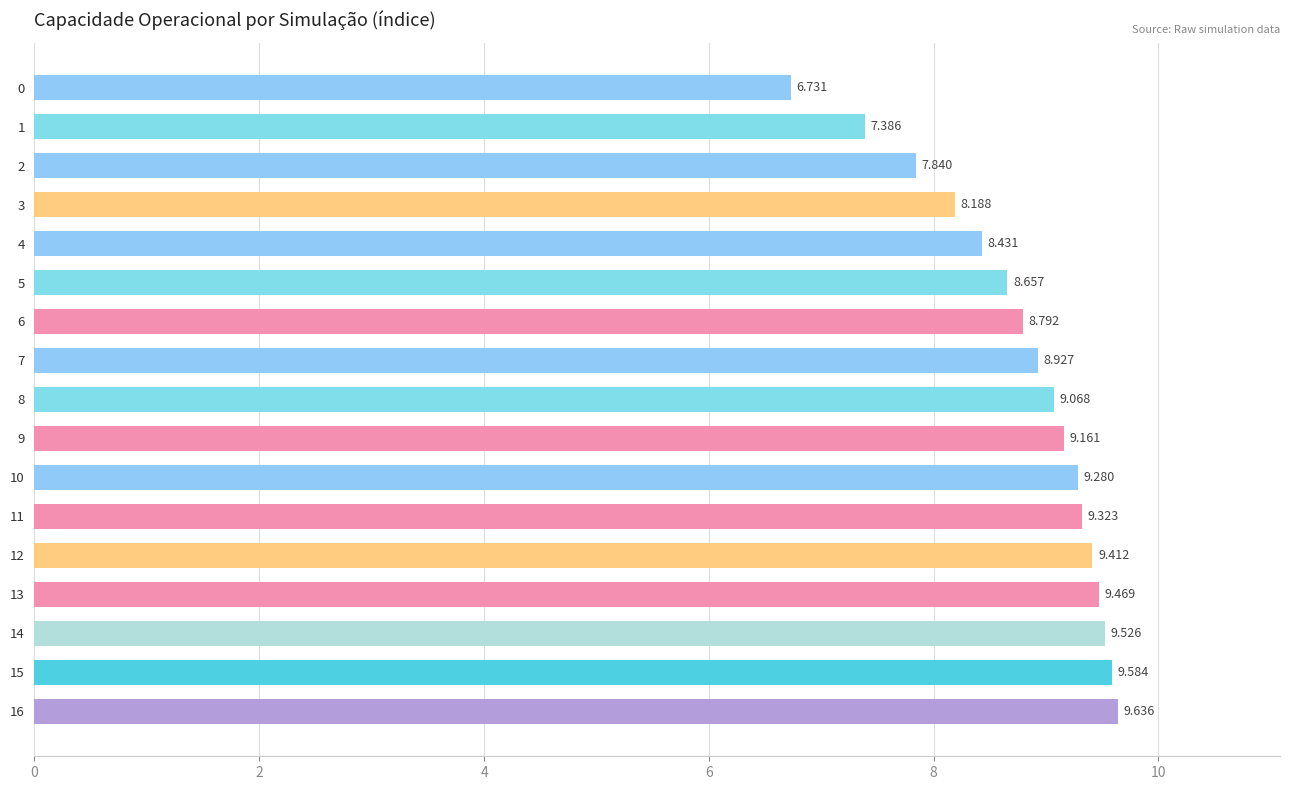

Rank the categories by value from highest to lowest.

16, 15, 14, 13, 12, 11, 10, 9, 8, 7, 6, 5, 4, 3, 2, 1, 0